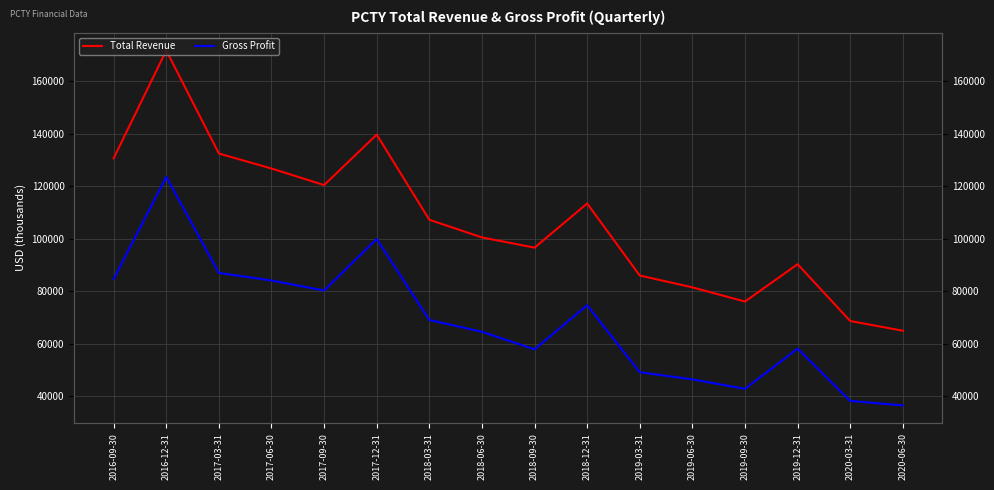

True or false: Gross Profit and Total Revenue cross at least once.

False